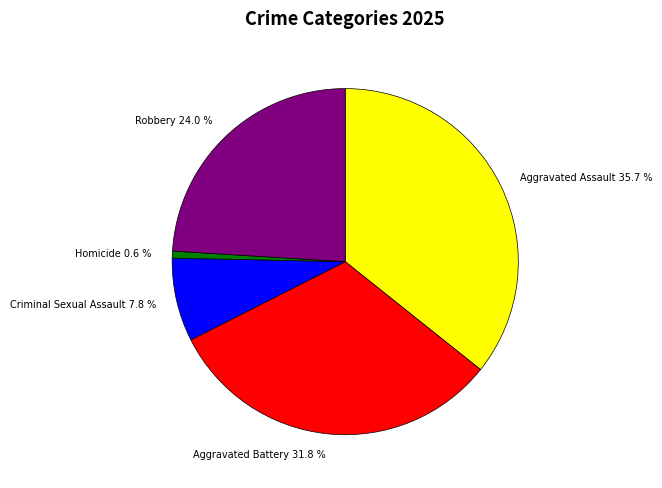

Which category has the biggest portion of the pie?

Aggravated Assault